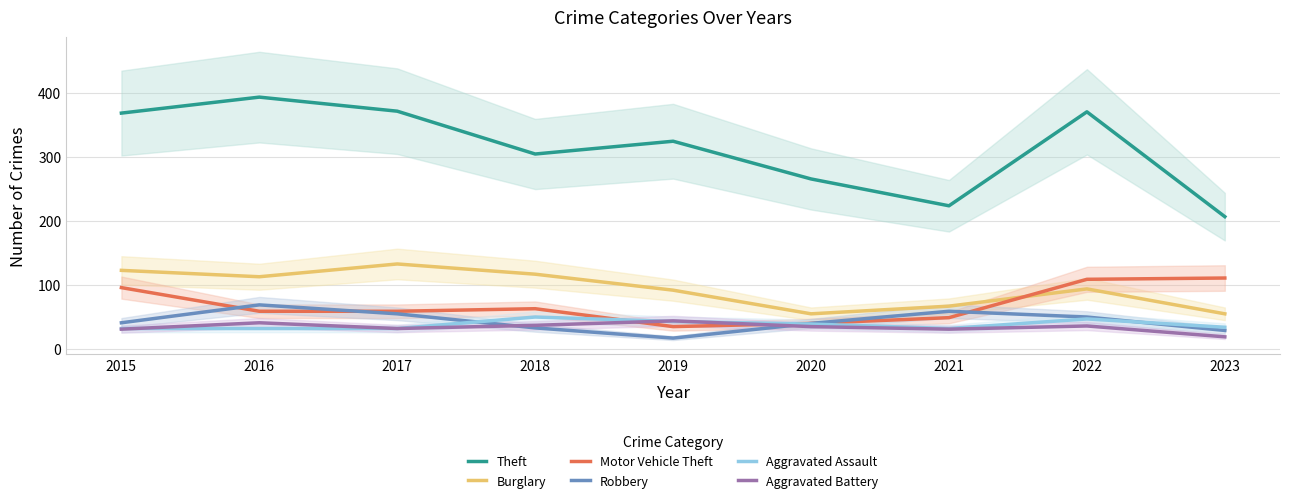

True or false: Aggravated Assault and Theft cross at least once.

False